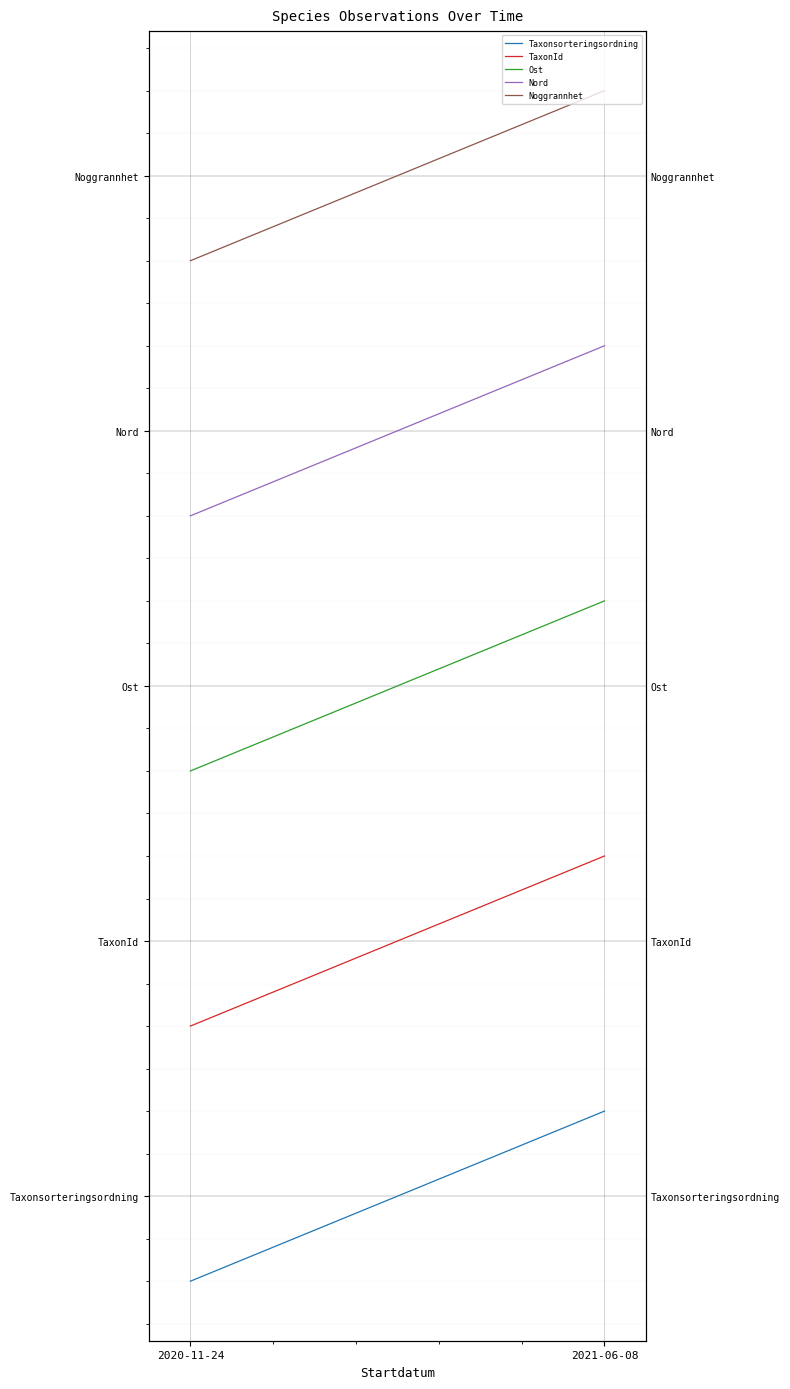

List the series in order of their peak value, highest first.

Noggrannhet, Nord, Ost, TaxonId, Taxonsorteringsordning